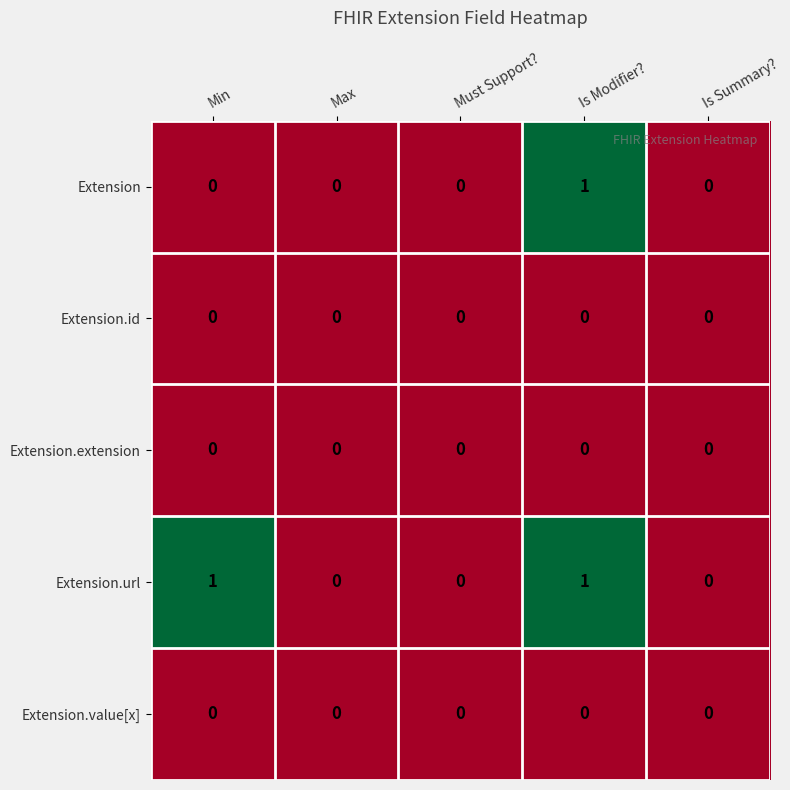

Which series has the largest total across all categories?

Extension.url